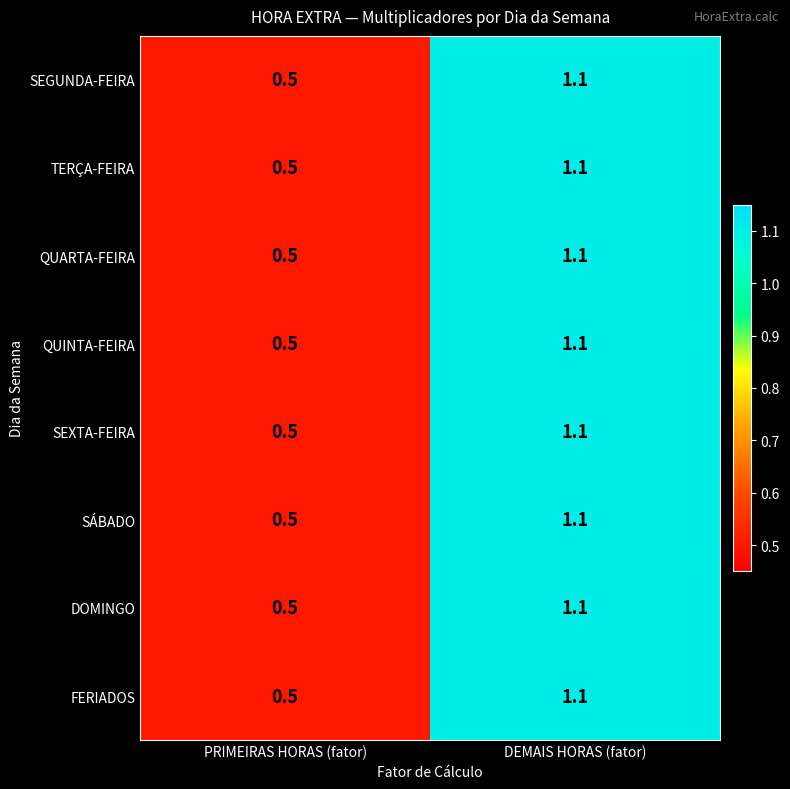

At which category is the sum across all series the highest?

DEMAIS HORAS (fator)